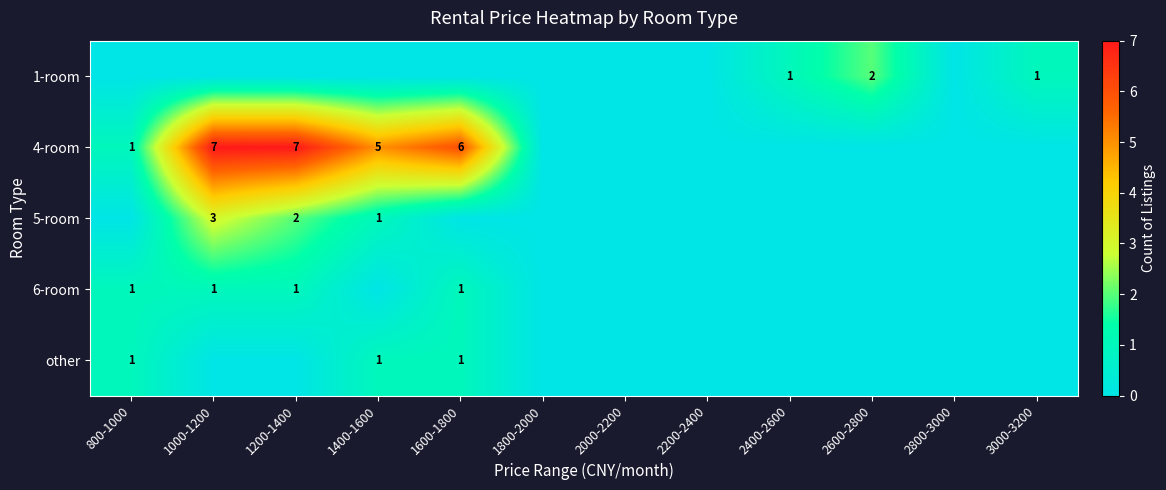

True or false: 5-room has a value of 1 at 1400-1600.

True